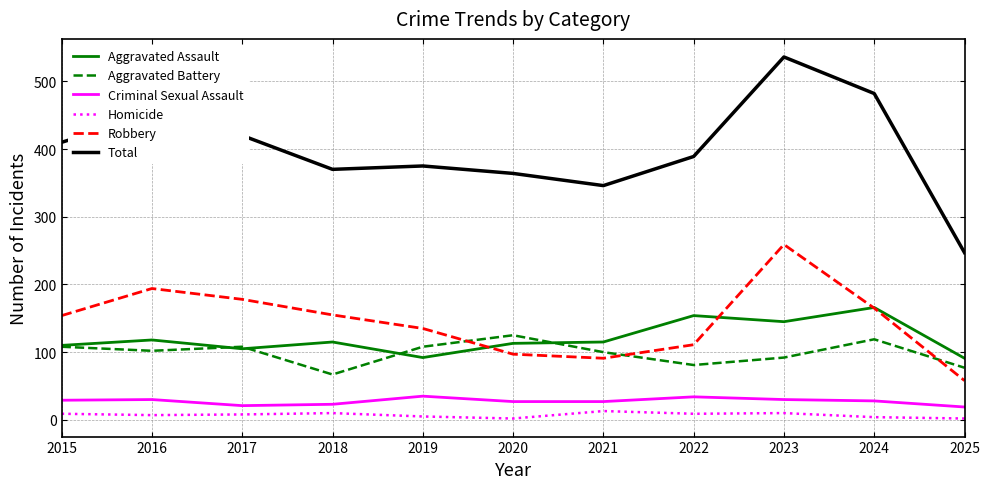

True or false: Homicide and Robbery cross at least once.

False